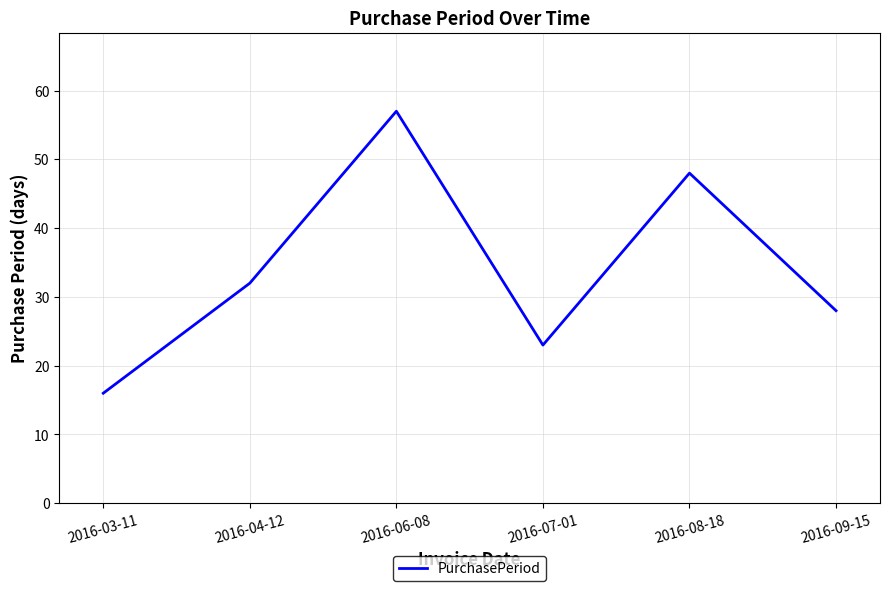

What is the change in value from 2016-04-12 to 2016-06-08?

+25